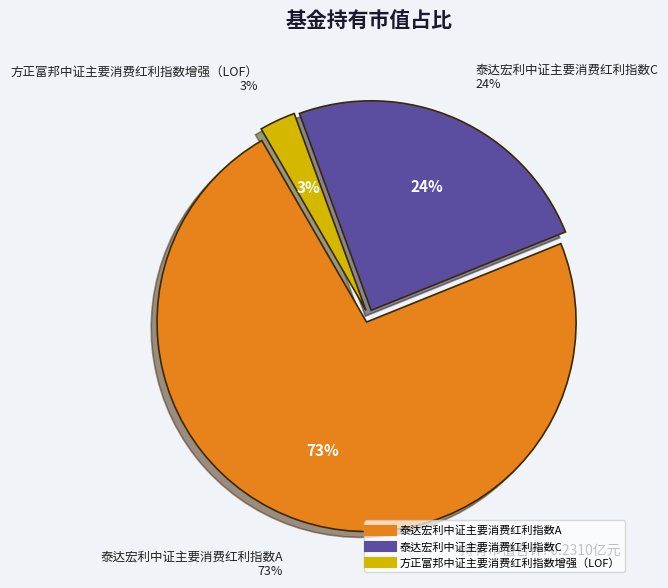

What is the change in value from 泰达宏利中证主要消费红利指数A to 泰达宏利中证主要消费红利指数C?

-0.1